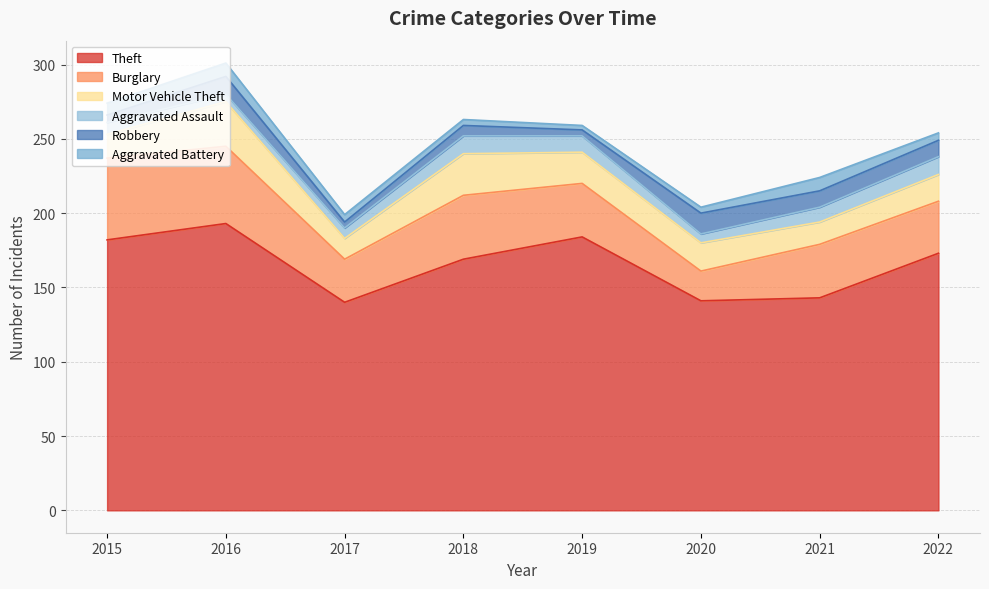

How many interior local peaks does the Theft series have?

2